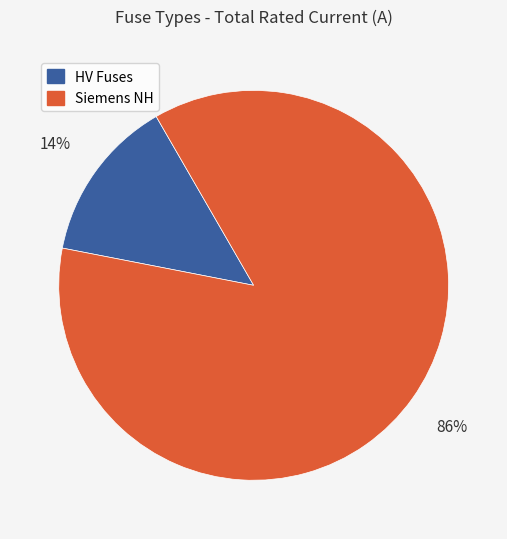

Is there a majority slice in this chart?

Yes